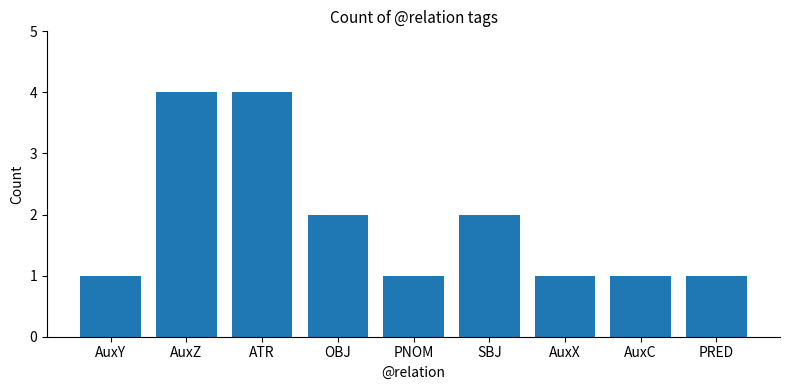

What is the sum of the values at ATR and SBJ?

6